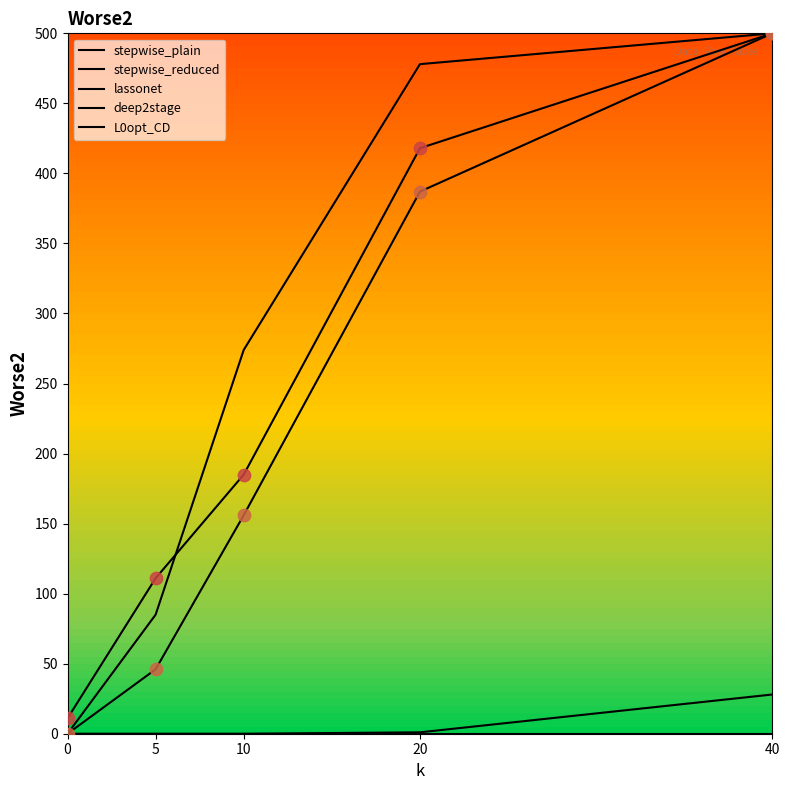

Which series has the largest total across all categories?

stepwise_reduced